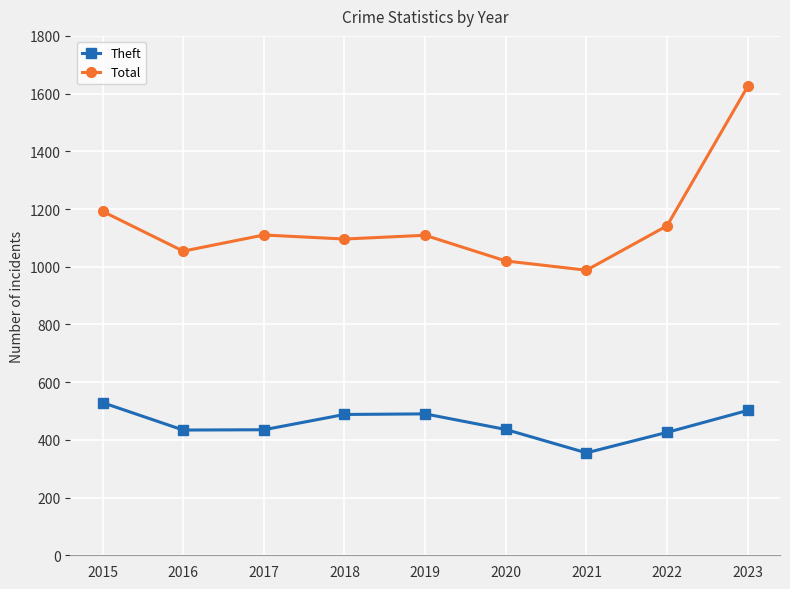

True or false: Theft has more than 2 interior local peaks.

False